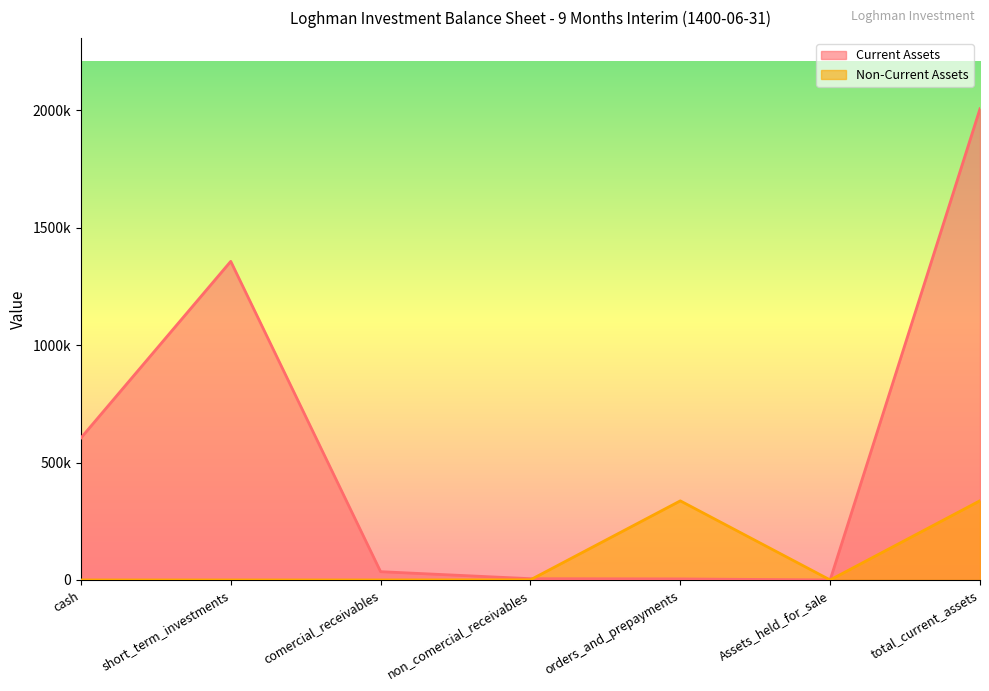

What is the value of the Current Assets point at the 7th from the left?

2007290